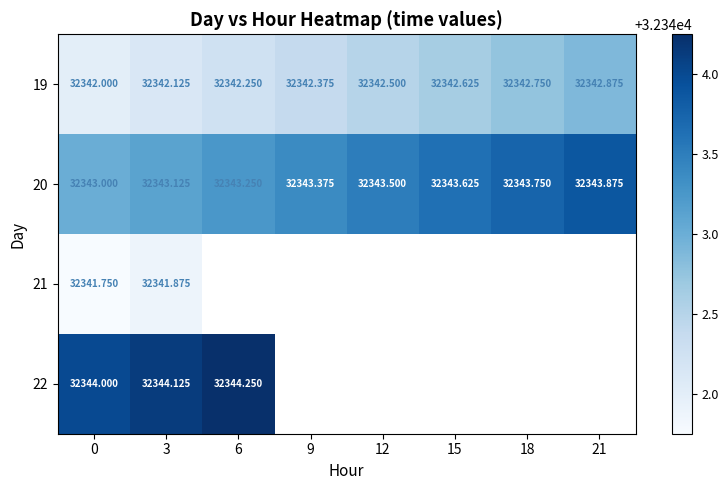

How many values in 21 are above zero?

2